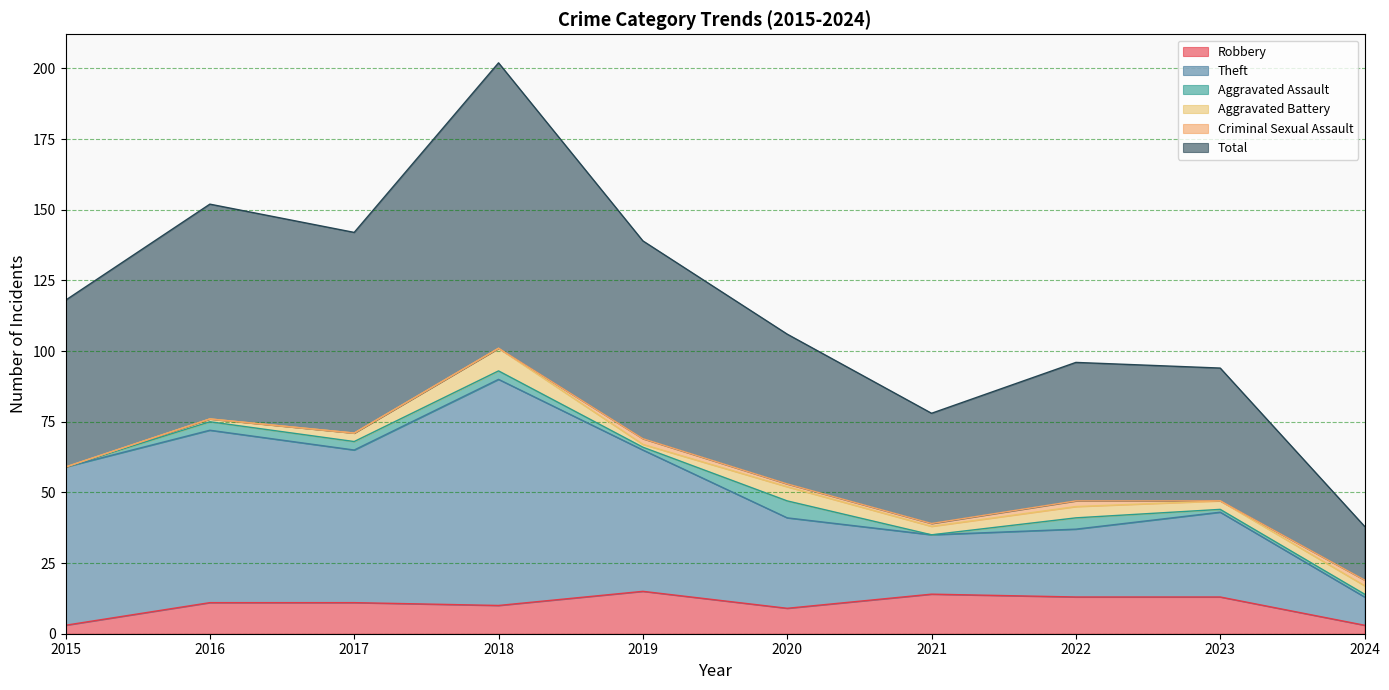

What is the minimum value for Total?

38